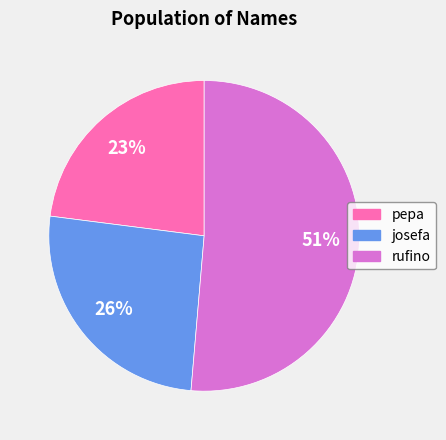

Rank the categories by value from lowest to highest.

pepa, josefa, rufino